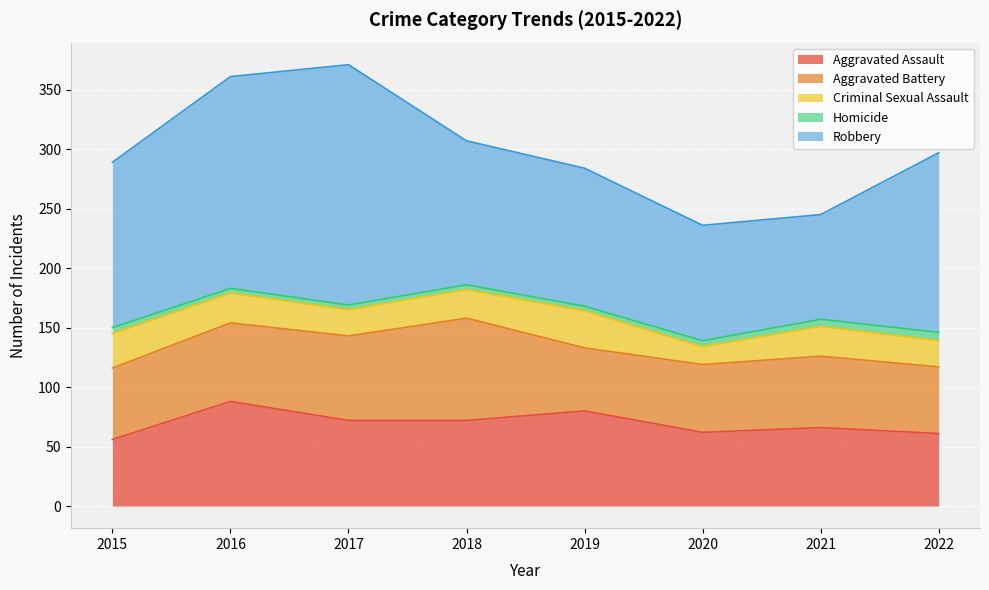

Which series has the largest total across all categories?

Robbery